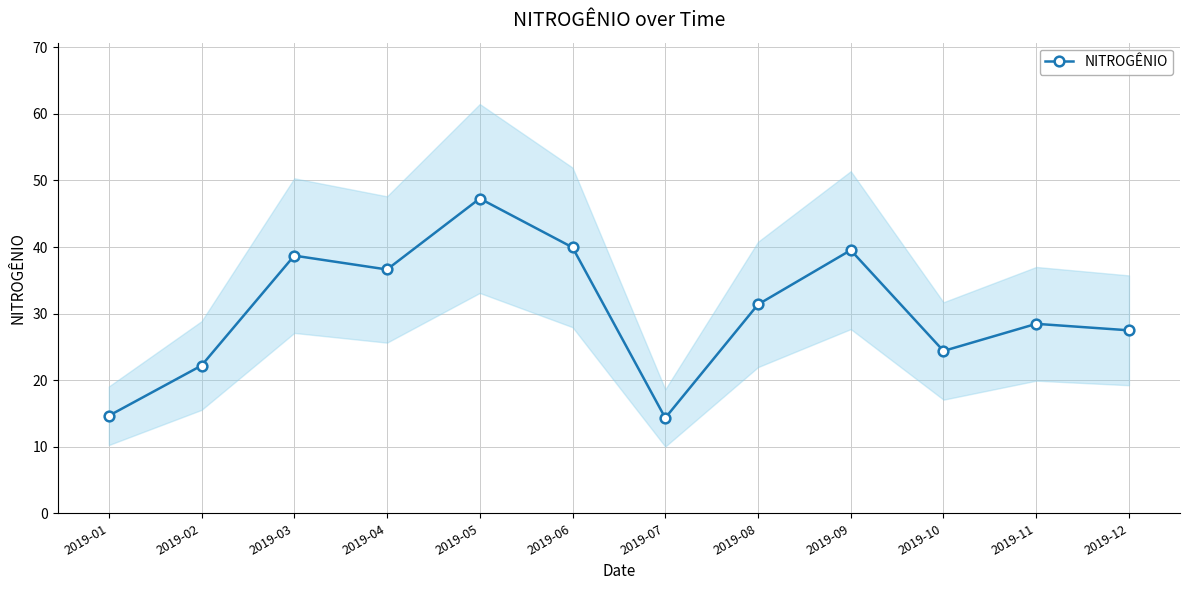

What is the ratio of the value at 2019-03 to the value at 2019-10?

1.6